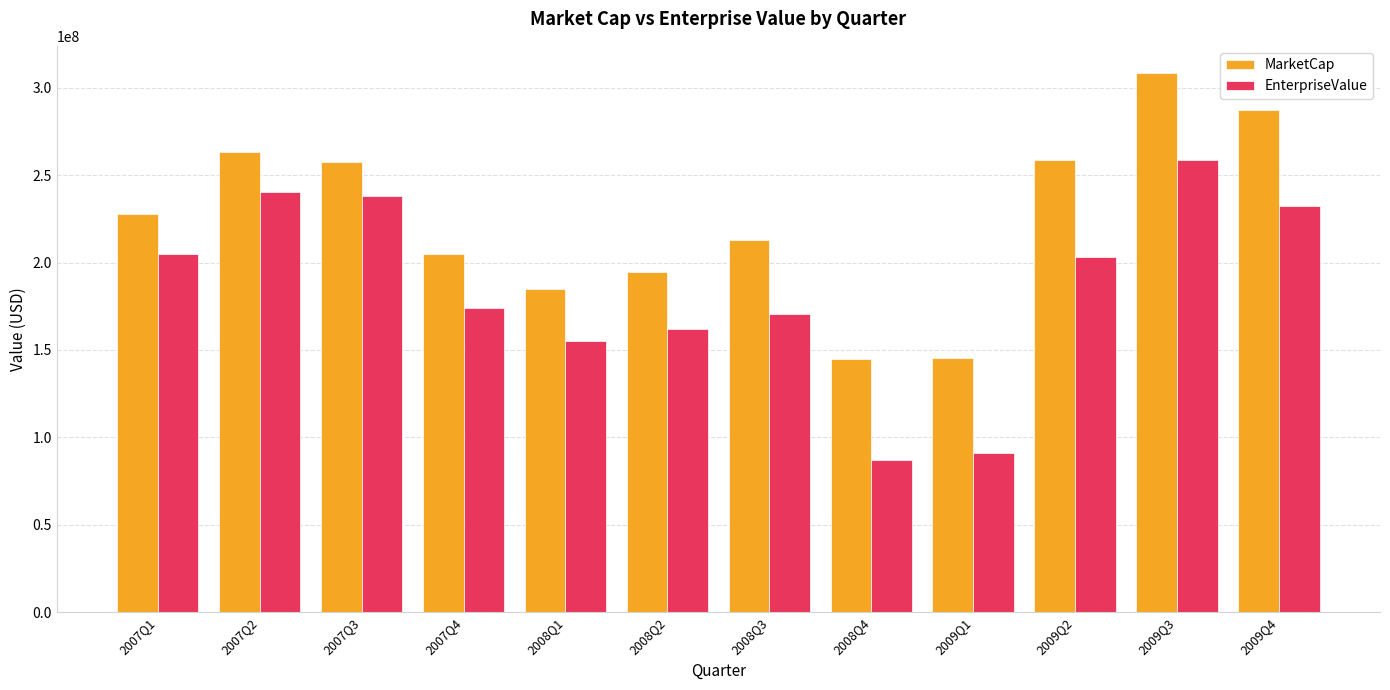

What is the difference between the highest and lowest values at 2008Q2?

32491480.0